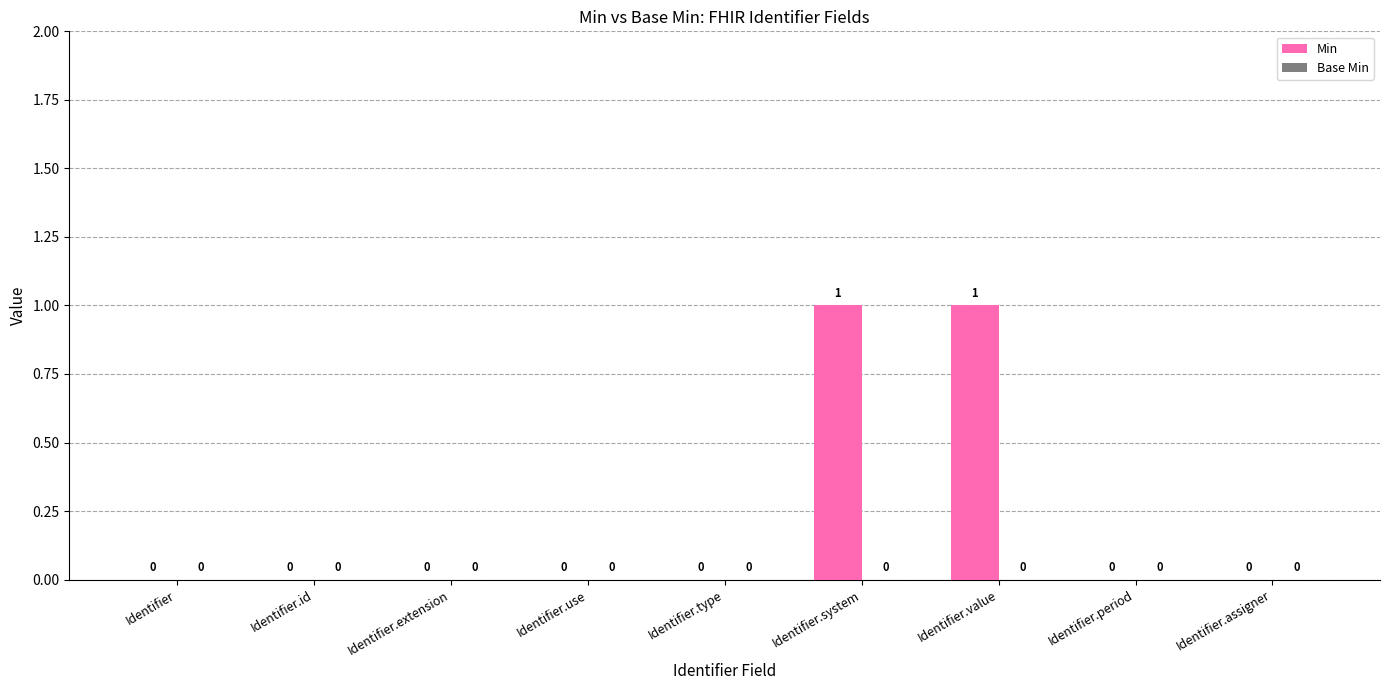

What is the change in value from Identifier.extension to Identifier.value?

+1